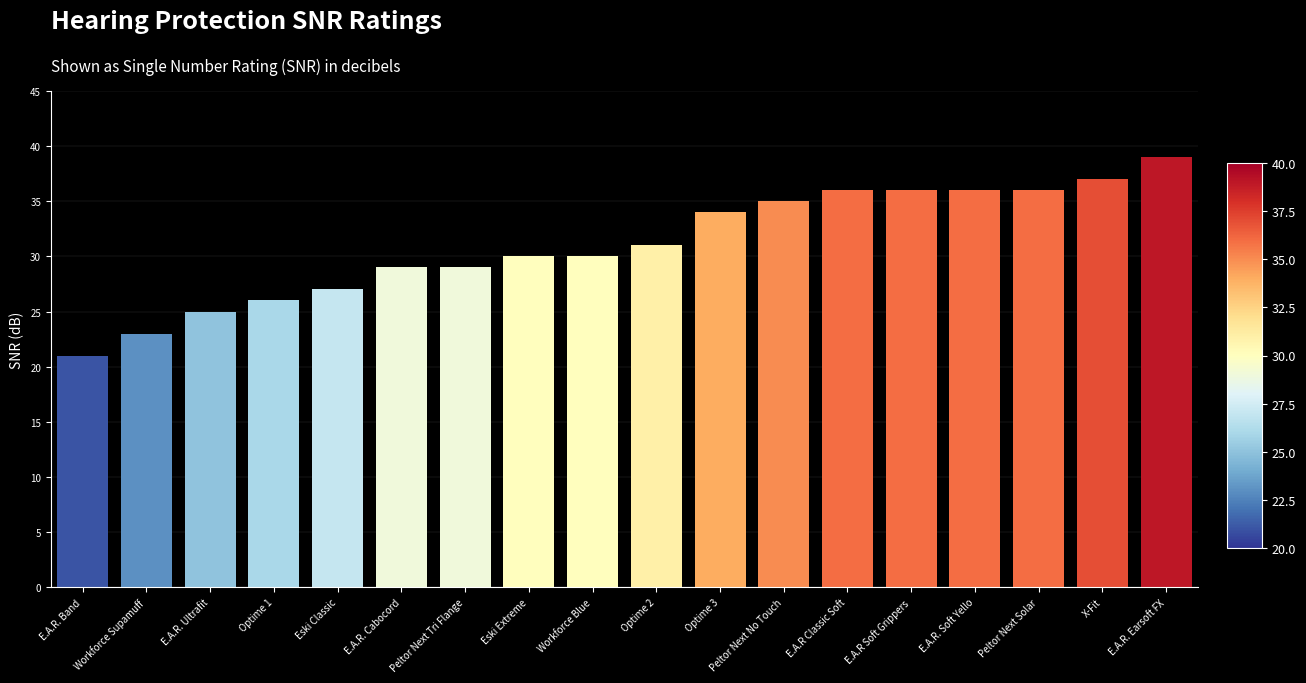

Approximately how many times larger is the value at E.A.R Soft Grippers compared to Peltor Next No Touch?

1.0